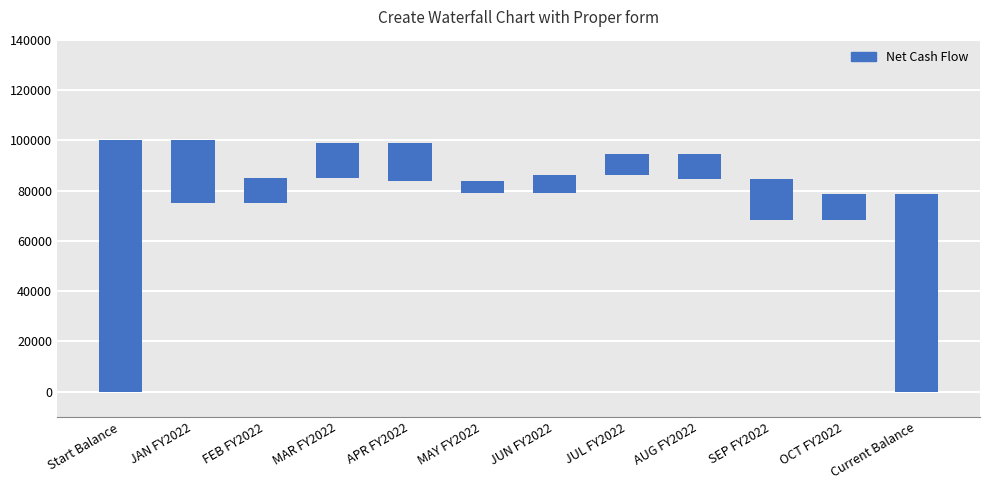

What is the label of the 1st bar from the right?

Current Balance